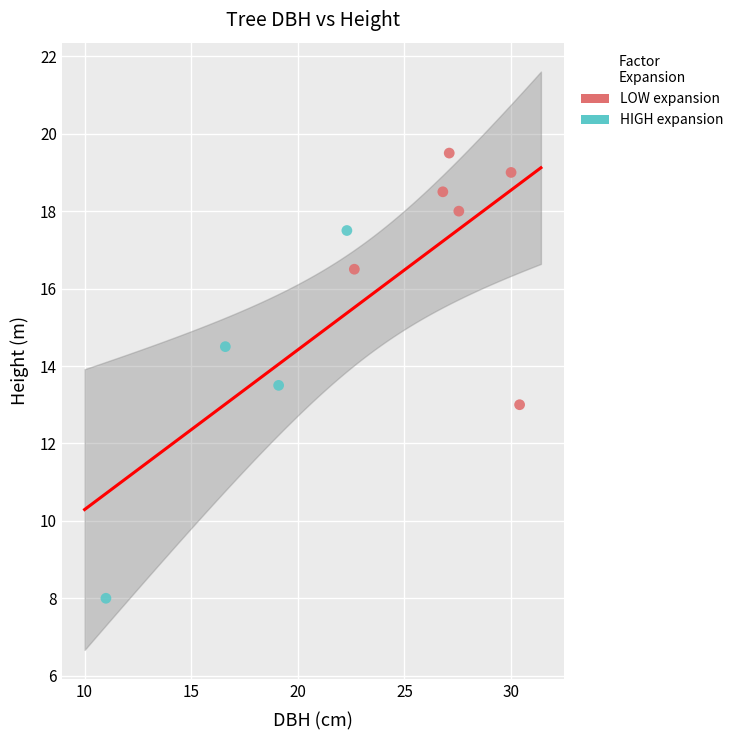

Which series reaches the maximum Y coordinate?

LOW expansion